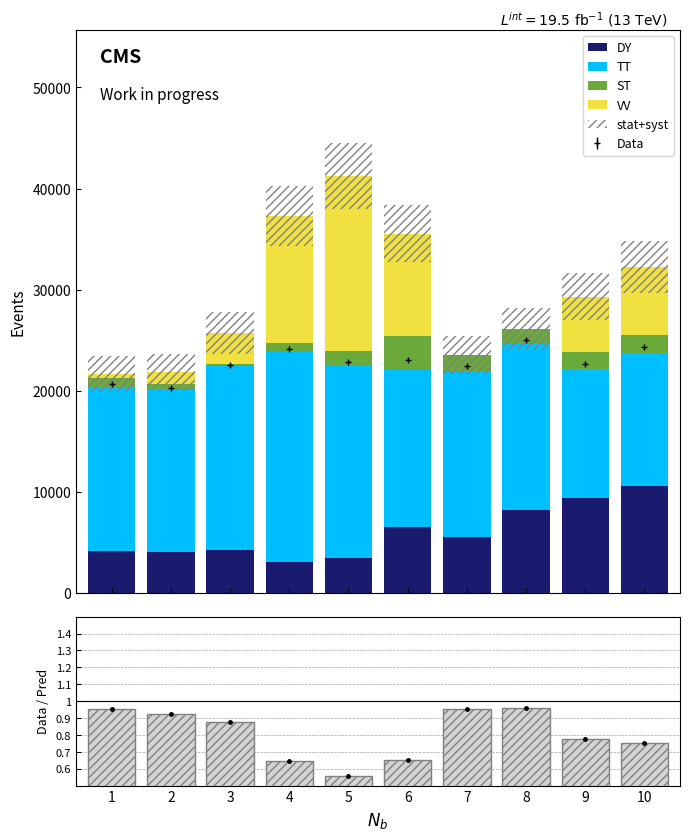

Is it true that DY equals 4304.0 at 3?

True